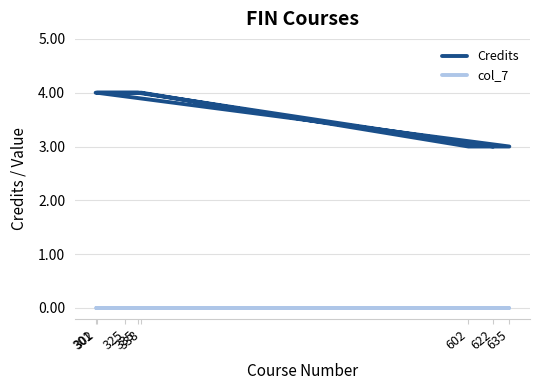

What is the difference between the maximum and minimum values in the Credits series?

1